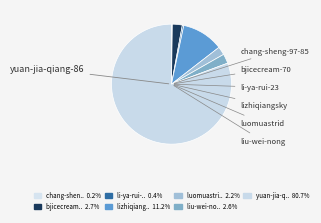

Is there any slice that represents more than half of the pie?

Yes